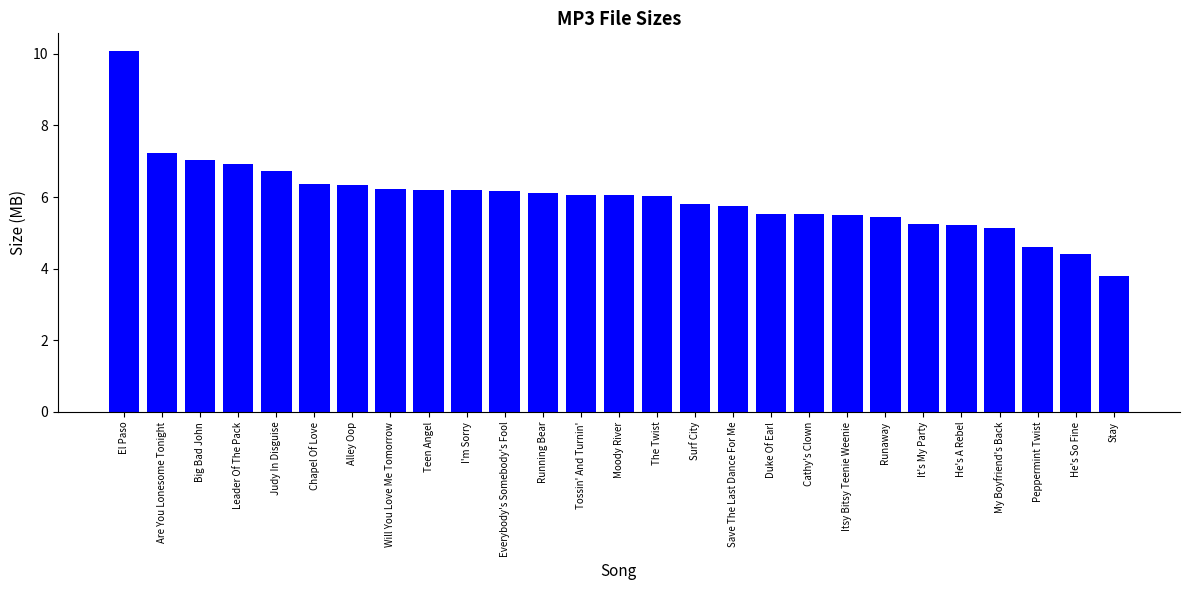

Where does the data first go above 6?

El Paso